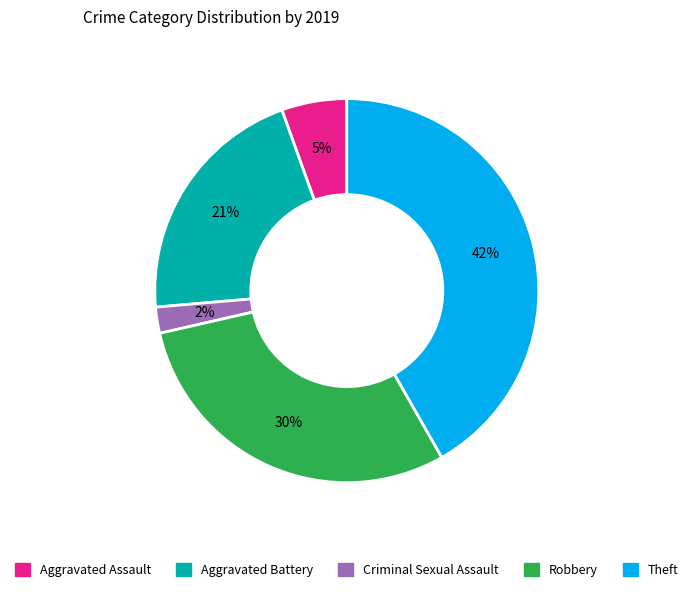

To the nearest percent, what is the combined percentage of Aggravated Battery and Theft?

63%